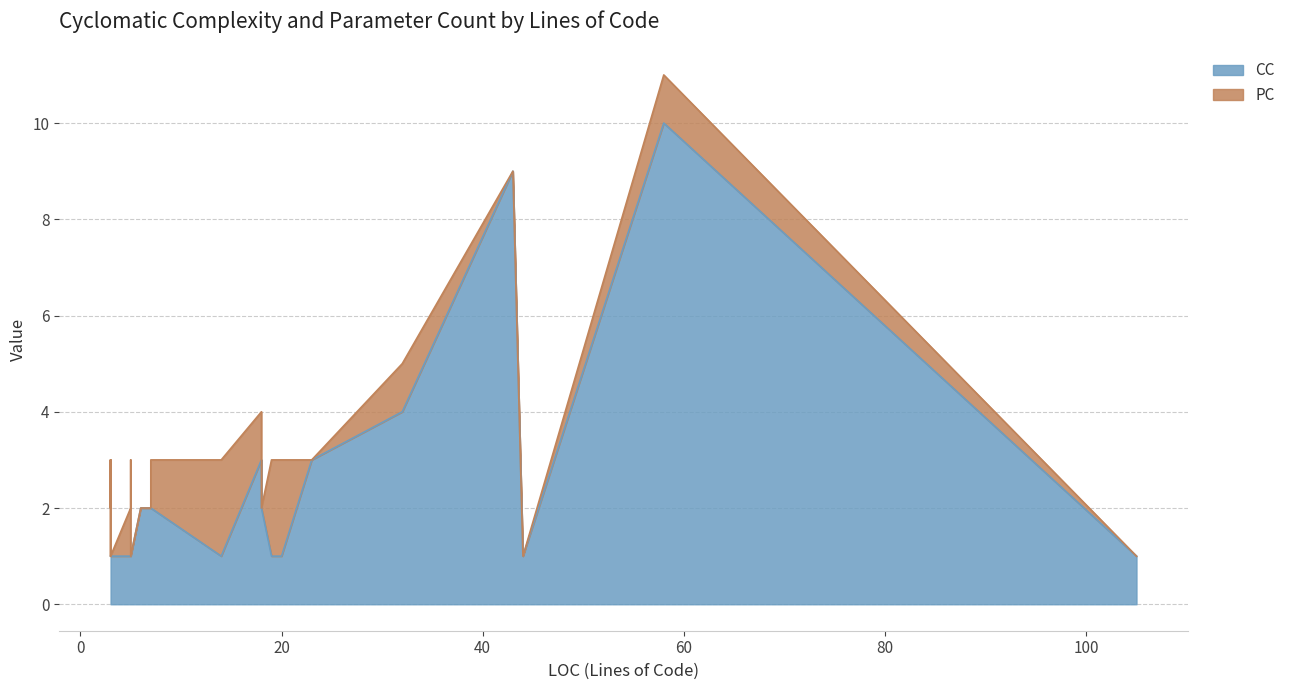

What is the label of the 15th point from the right?

3